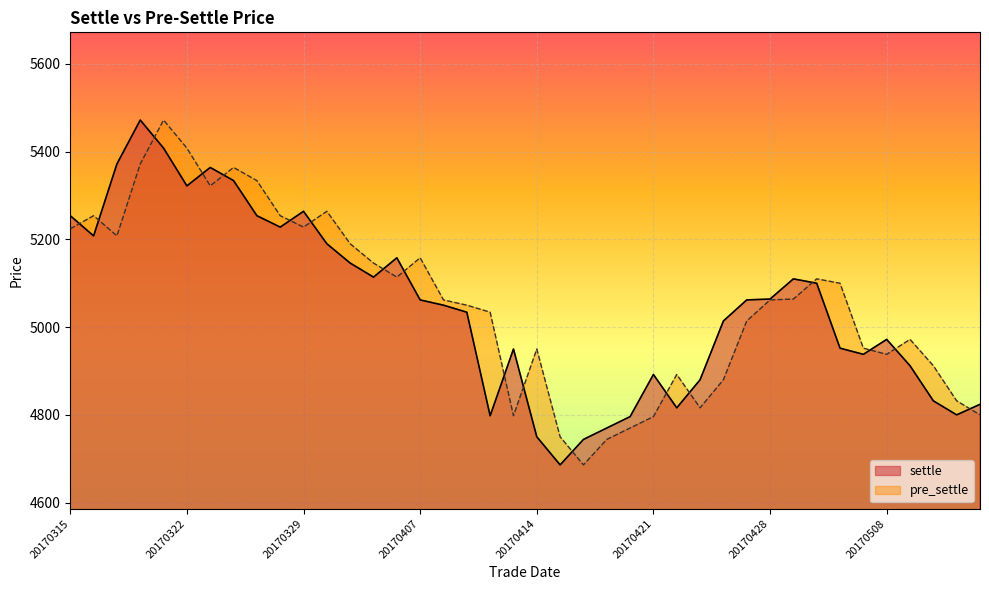

What is the difference between the values at 20170406 and 20170411?

124